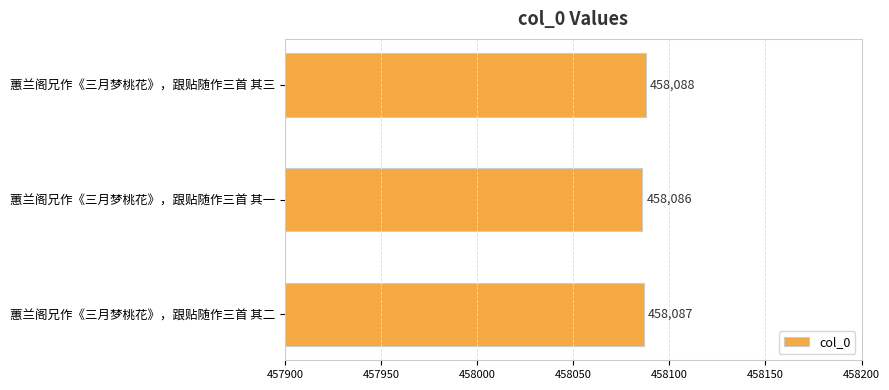

At which label is the value closest to 458087?

蕙兰阁兄作《三月梦桃花》，跟贴随作三首 其二